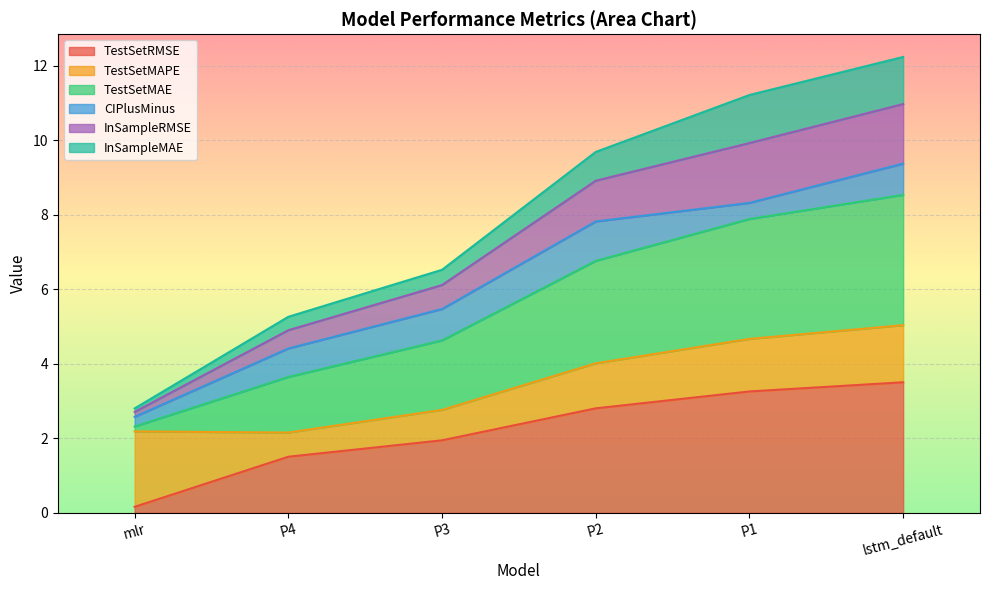

What is the label of the 2nd point from the right?

P1